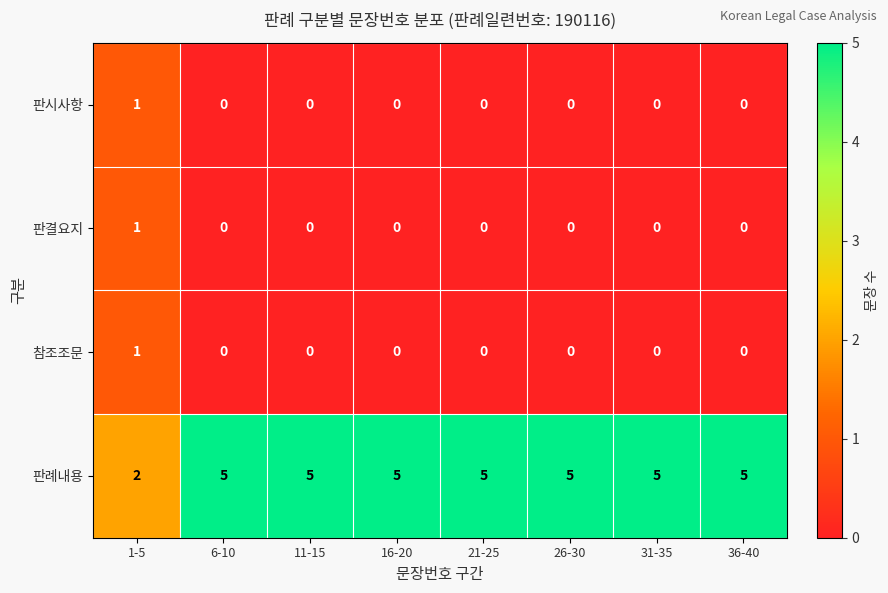

Which series has the widest spread of values?

판례내용